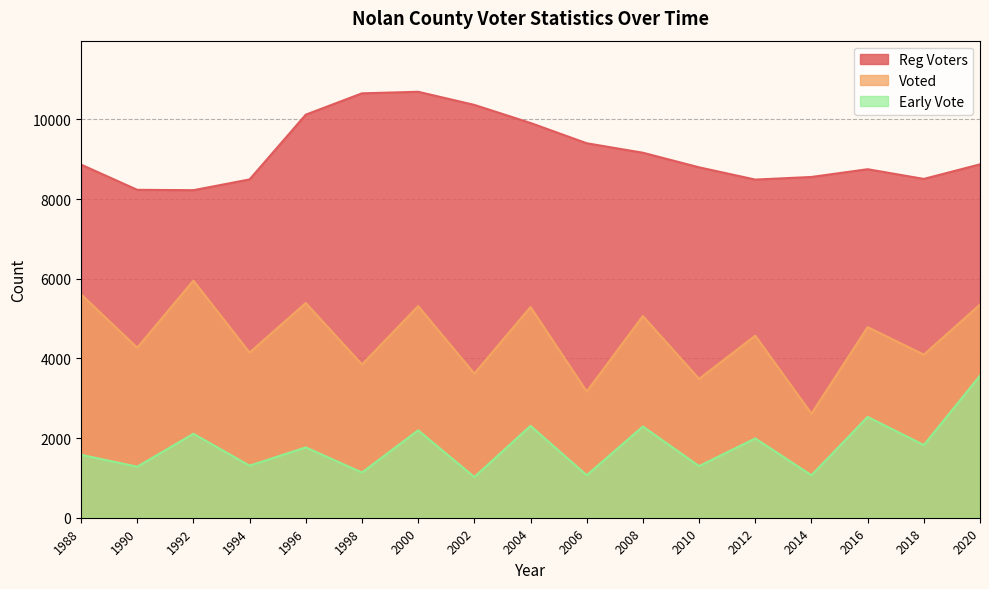

Rank the series by their maximum value, from lowest to highest.

Early Vote, Voted, Reg Voters